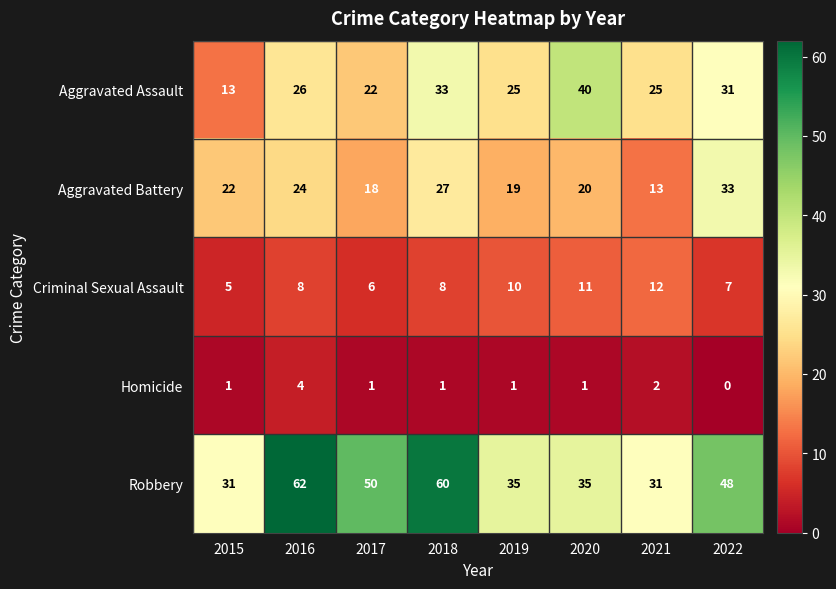

Rank the series at 2018 from lowest to highest value.

Homicide, Criminal Sexual Assault, Aggravated Battery, Aggravated Assault, Robbery